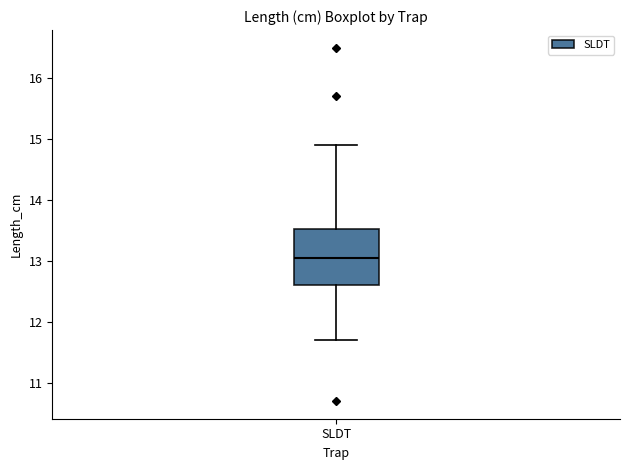

Transcribe this box plot: give where the median line is, the range the box spans, and where the two whiskers end, as read against the y-axis. The values are not printed on the chart, so give them approximately, as read against the axis.

median 13.1, box 12.6 to 13.5, whiskers 11.7 to 14.9